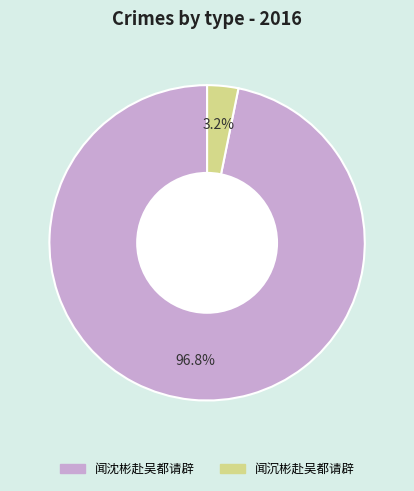

Do 闻沈彬赴吴都请辟 and 闻沉彬赴吴都请辟 together represent more than half of the pie?

Yes